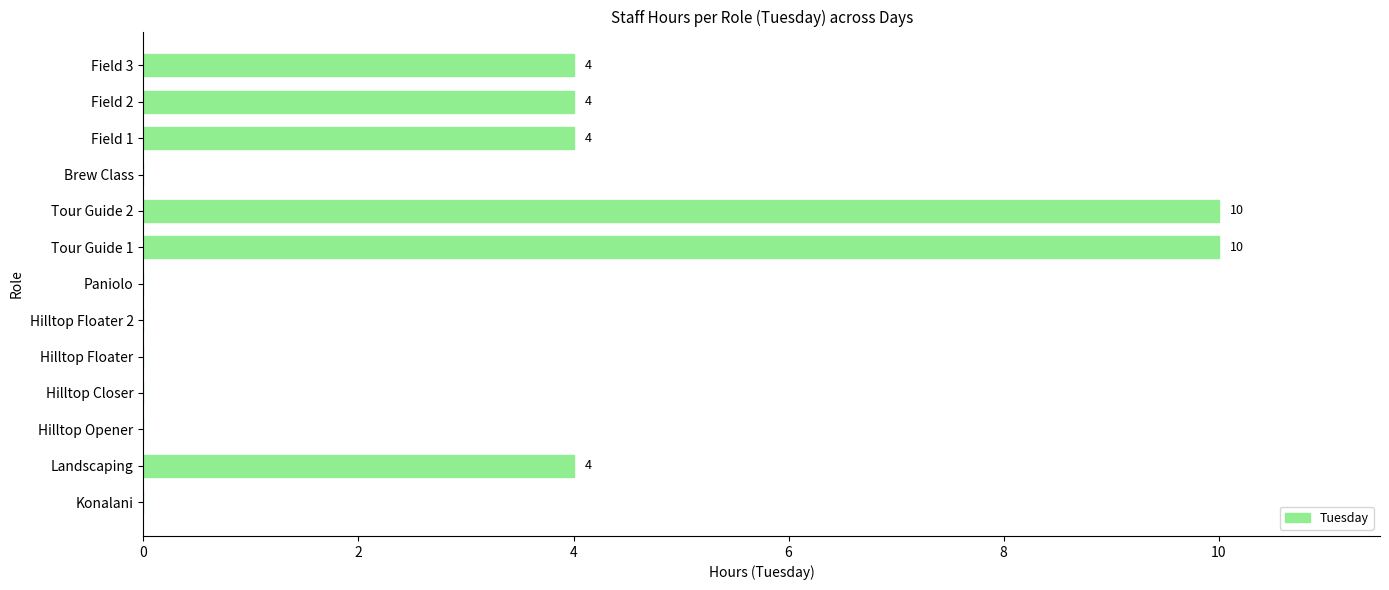

What is the average value?

3